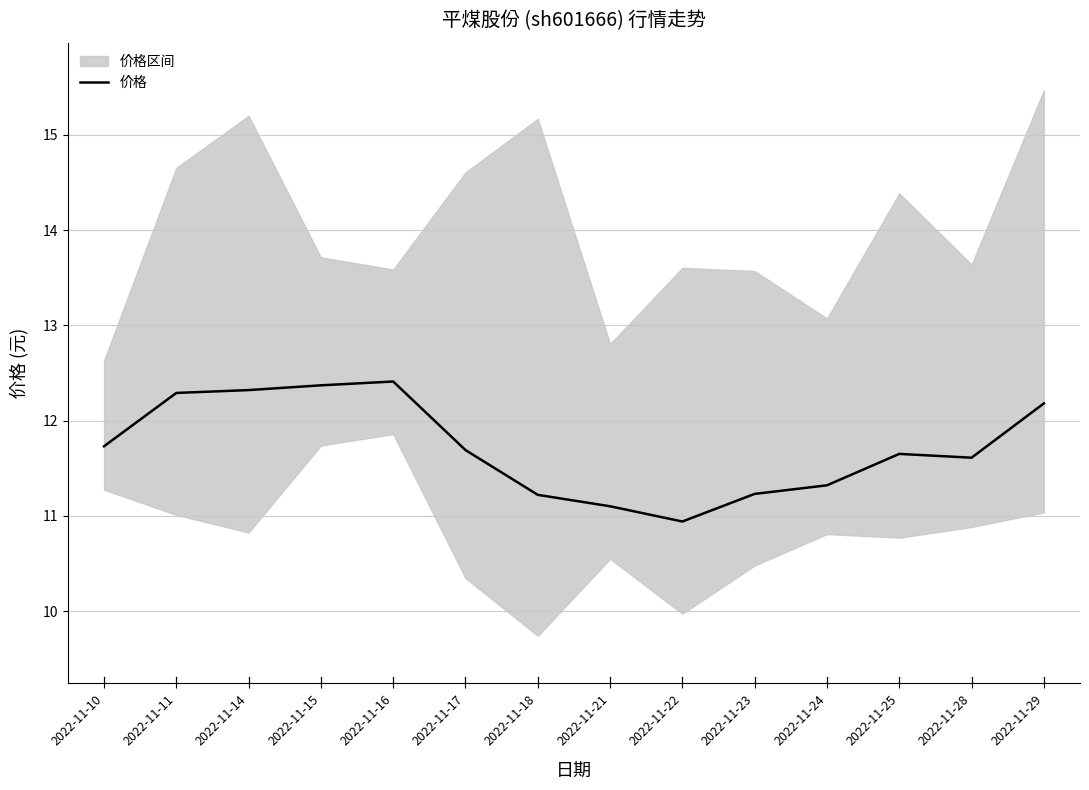

What is the minimum value shown in the chart?

10.9